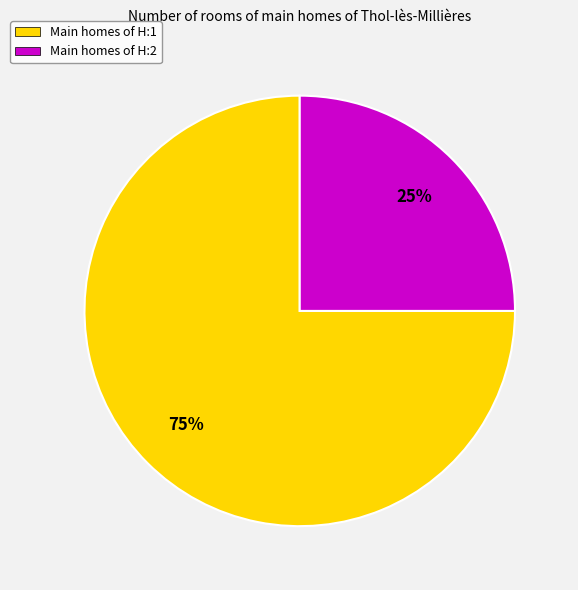

Which slice represents more than half of the pie?

Main homes of H:1